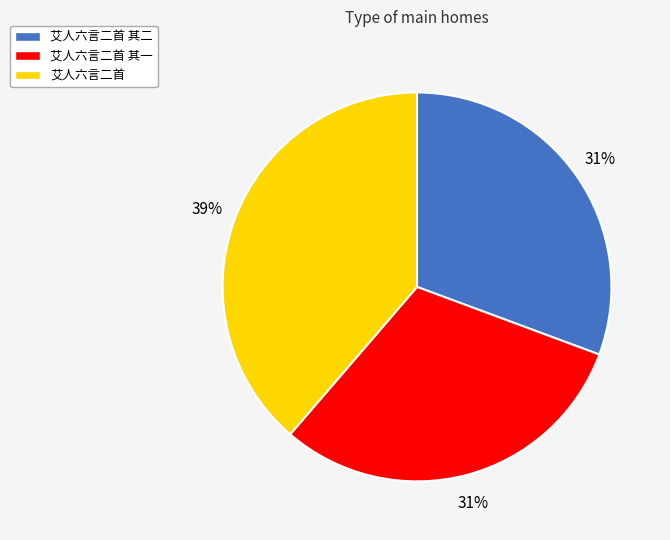

Is there any slice that represents more than half of the pie?

No